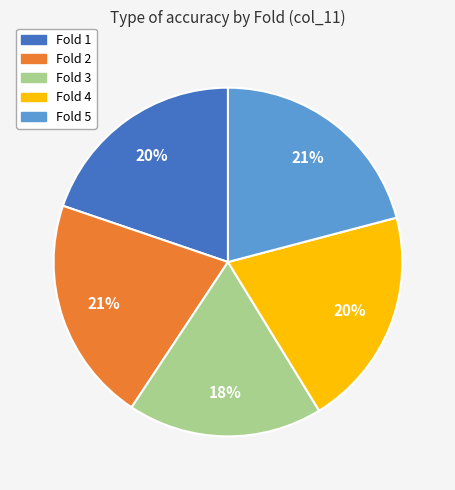

To the nearest percent, what is the average slice percentage?

20%